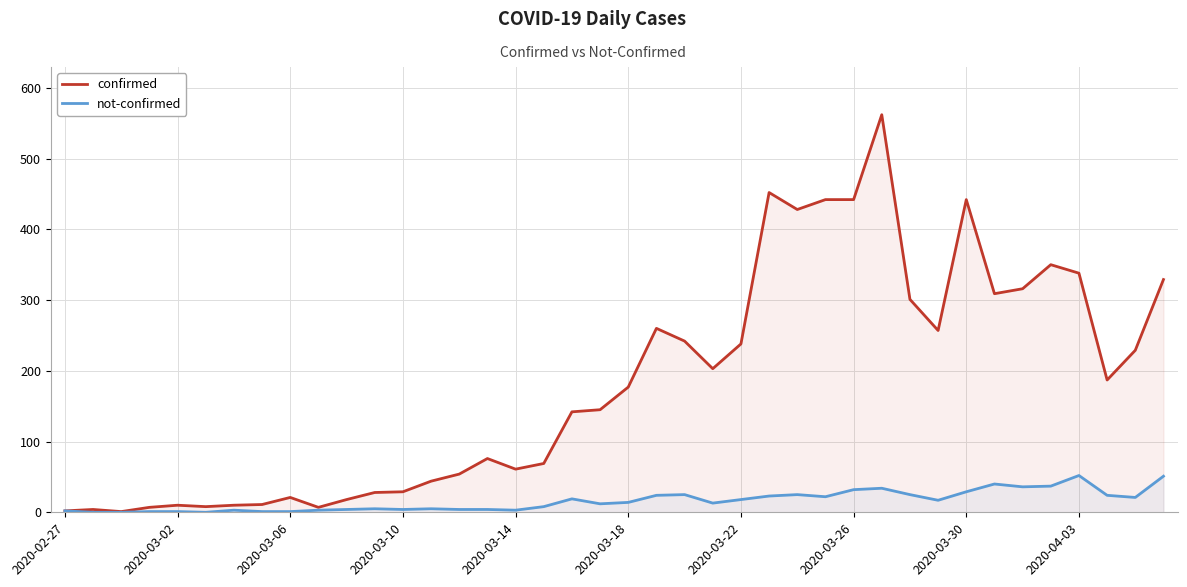

Is it true that not-confirmed equals 4 at 10?

True